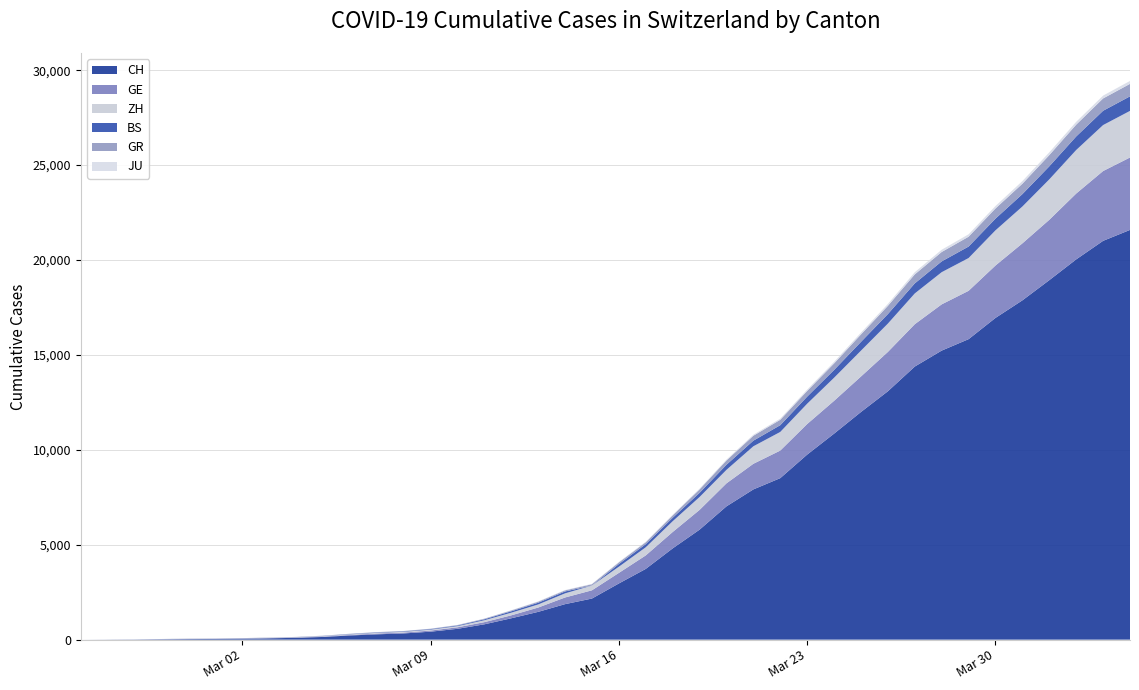

Reading left to right, extract all data points from this chart.

CH: 0	4	8	20	30	36	50	69	97	142	219	280	327	419	570	807	1125	1463	1870	2165	2959	3727	4807	5794	7022	7915	8509	9749	10853	11994	13085	14388	15229	15831	16951	17876	18940	20034	21011	21587
GE: 0	1	1	5	9	10	11	14	16	20	30	43	45	60	80	114	155	227	351	435	556	710	863	1041	1212	1350	1453	1611	1729	1870	2073	2231	2436	2547	2761	3003	3180	3469	3678	3816
GR: 0	2	2	6	6	6	9	9	12	14	16	17	18	18	22	31	43	53	56	71	84	101	128	182	226	258	284	300	343	393	433	474	495	519	535	547	592	622	649	657
ZH: 0	0	2	2	6	7	10	13	15	23	29	34	40	49	62	101	140	163	218	250	326	429	568	679	711	922	981	1070	1216	1362	1494	1621	1695	1727	1853	1941	2130	2294	2422	2455
BS: 0	0	1	1	1	1	1	3	3	8	15	21	24	28	33	49	73	92	100	0	143	164	181	220	270	297	356	374	410	462	501	530	569	605	617	653	687	714	754	767
JU: 0	0	1	1	1	1	1	2	2	4	4	5	5	7	7	7	12	17	18	19	25	29	32	36	44	54	61	69	82	92	100	114	119	127	128	140	145	149	149	154